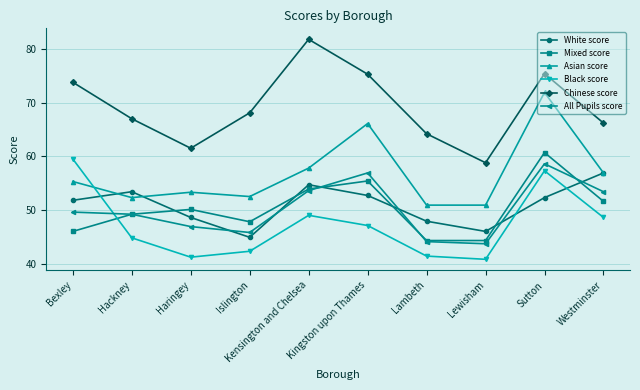

At which category does Black score reach its first local peak?

Kensington and Chelsea